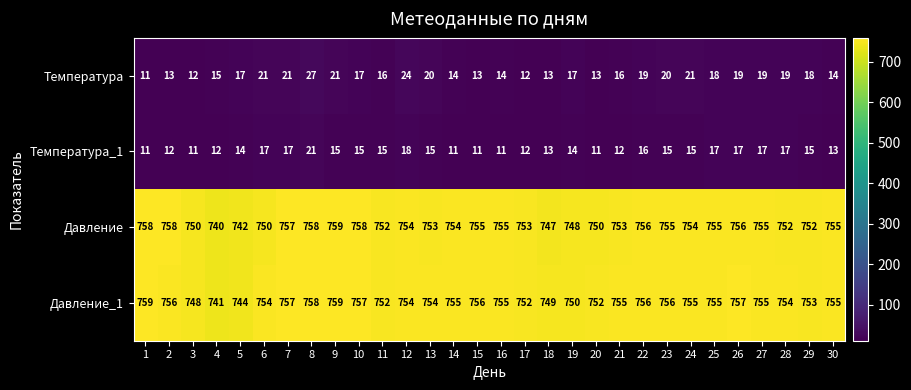

At which category is the sum across all series the highest?

8